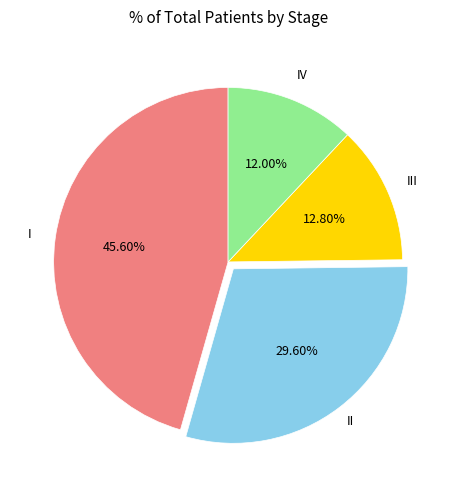

Is there a majority slice in this chart?

No